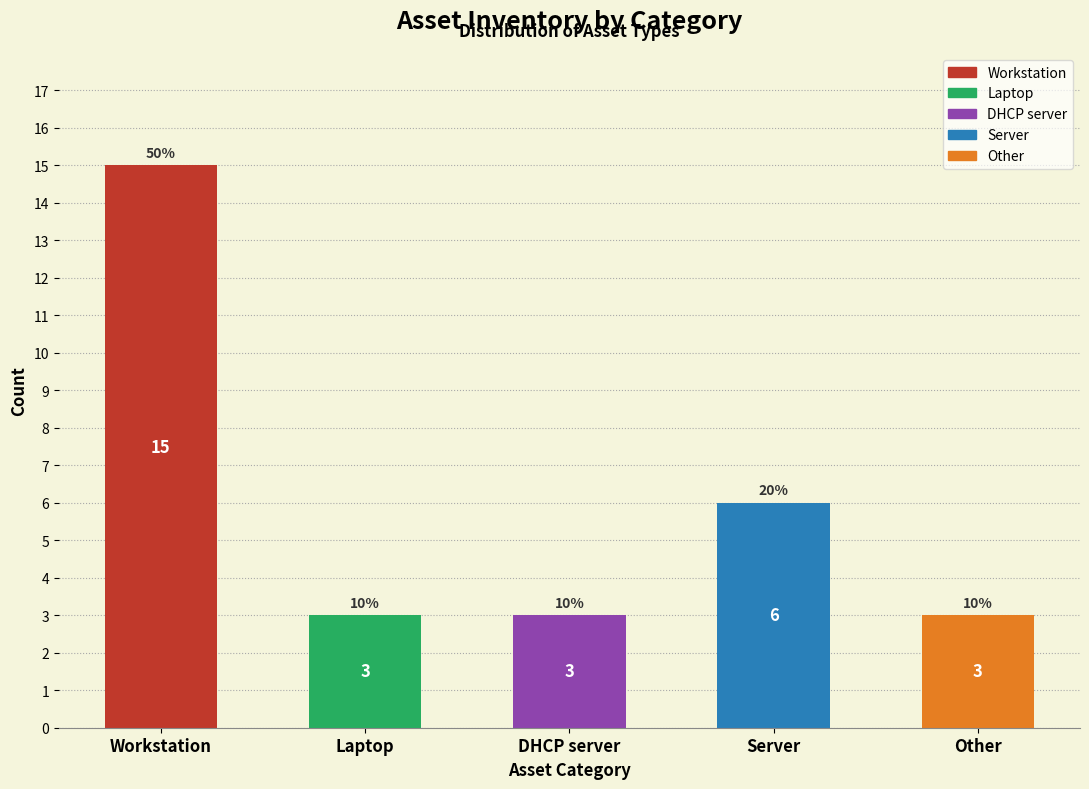

Reading left to right, extract all data points from this chart.

15	3	3	6	3